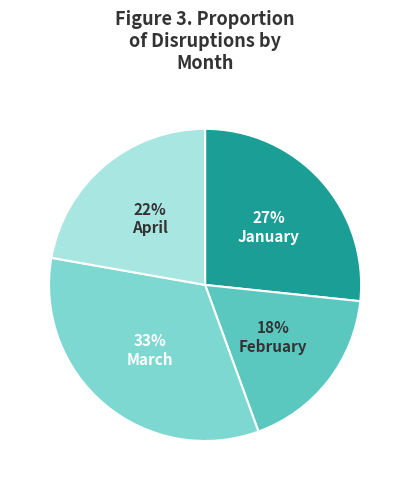

Which slice is the largest?

March